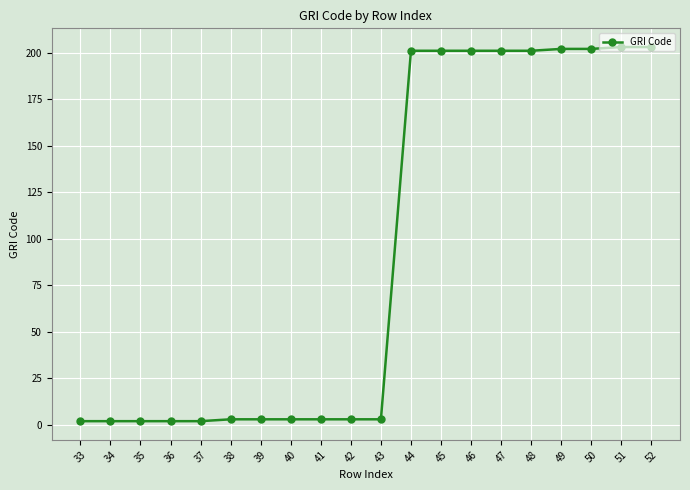

How many lines are shown in the chart?

1